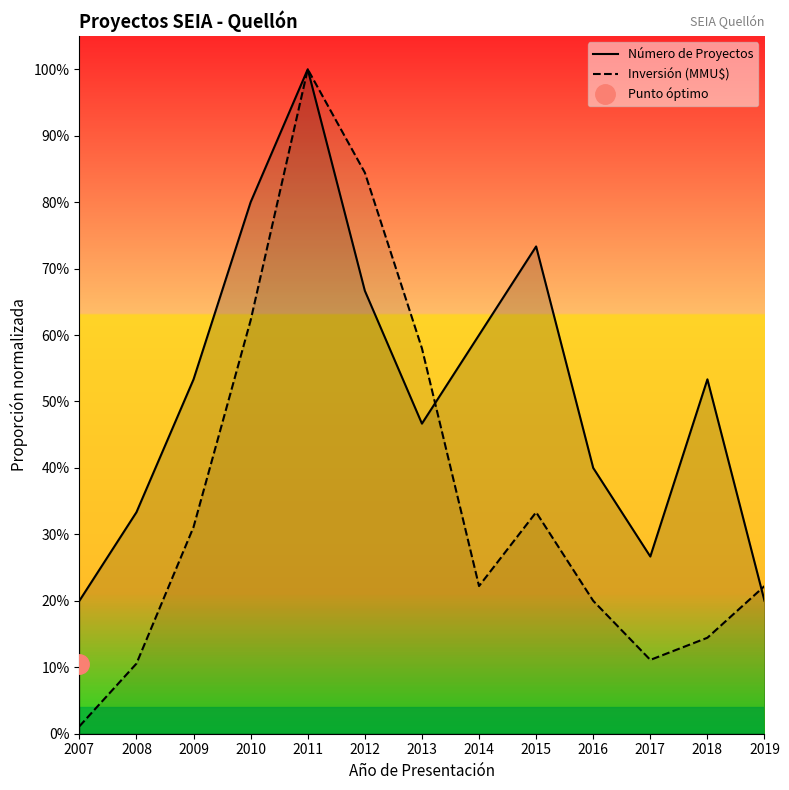

What is the sum of all Inversión (MMU$) values?

4.7